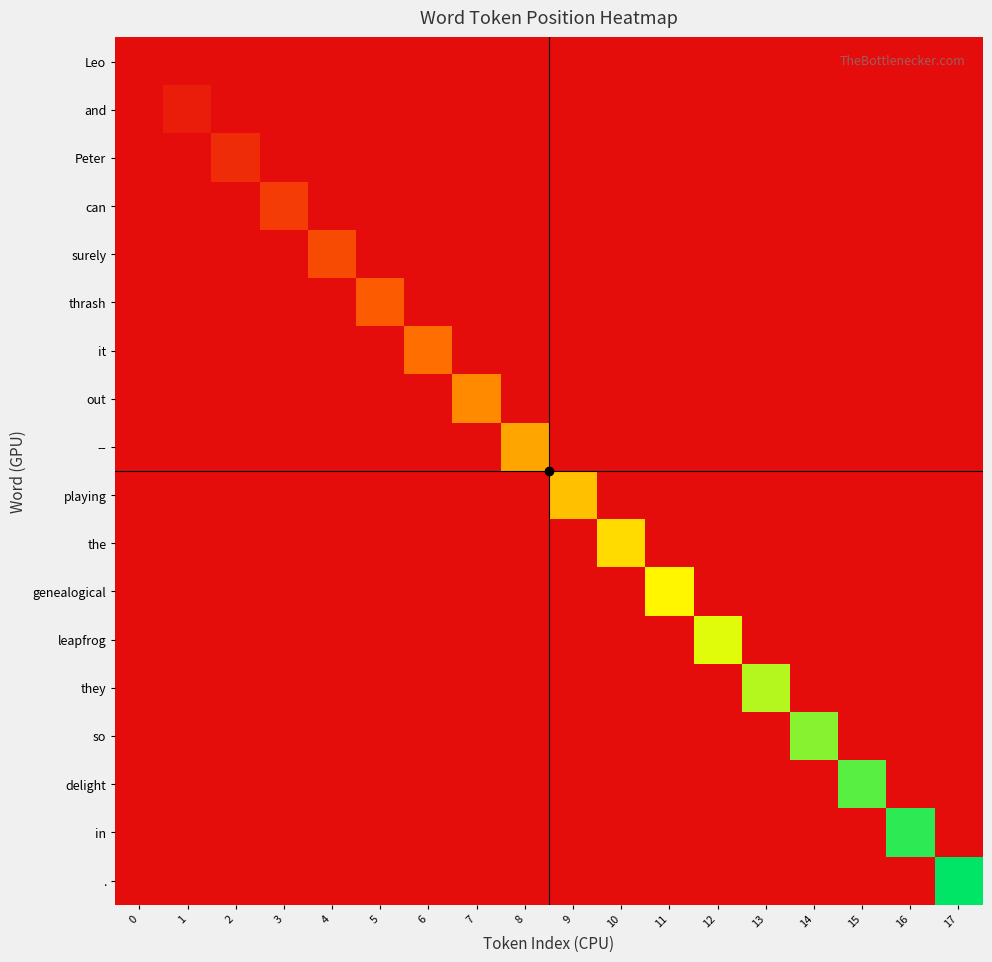

Reading left to right, transcribe all the data shown in this chart.

Leo: 0=0	1=0	2=0	3=0	4=0	5=0	6=0	7=0	8=0	9=0	10=0	11=0	12=0	13=0	14=0	15=0	16=0	17=0
and: 0=0	1=1	2=0	3=0	4=0	5=0	6=0	7=0	8=0	9=0	10=0	11=0	12=0	13=0	14=0	15=0	16=0	17=0
Peter: 0=0	1=0	2=2	3=0	4=0	5=0	6=0	7=0	8=0	9=0	10=0	11=0	12=0	13=0	14=0	15=0	16=0	17=0
can: 0=0	1=0	2=0	3=3	4=0	5=0	6=0	7=0	8=0	9=0	10=0	11=0	12=0	13=0	14=0	15=0	16=0	17=0
surely: 0=0	1=0	2=0	3=0	4=4	5=0	6=0	7=0	8=0	9=0	10=0	11=0	12=0	13=0	14=0	15=0	16=0	17=0
thrash: 0=0	1=0	2=0	3=0	4=0	5=5	6=0	7=0	8=0	9=0	10=0	11=0	12=0	13=0	14=0	15=0	16=0	17=0
it: 0=0	1=0	2=0	3=0	4=0	5=0	6=6	7=0	8=0	9=0	10=0	11=0	12=0	13=0	14=0	15=0	16=0	17=0
out: 0=0	1=0	2=0	3=0	4=0	5=0	6=0	7=7	8=0	9=0	10=0	11=0	12=0	13=0	14=0	15=0	16=0	17=0
--: 0=0	1=0	2=0	3=0	4=0	5=0	6=0	7=0	8=8	9=0	10=0	11=0	12=0	13=0	14=0	15=0	16=0	17=0
playing: 0=0	1=0	2=0	3=0	4=0	5=0	6=0	7=0	8=0	9=9	10=0	11=0	12=0	13=0	14=0	15=0	16=0	17=0
the: 0=0	1=0	2=0	3=0	4=0	5=0	6=0	7=0	8=0	9=0	10=10	11=0	12=0	13=0	14=0	15=0	16=0	17=0
genealogical: 0=0	1=0	2=0	3=0	4=0	5=0	6=0	7=0	8=0	9=0	10=0	11=11	12=0	13=0	14=0	15=0	16=0	17=0
leapfrog: 0=0	1=0	2=0	3=0	4=0	5=0	6=0	7=0	8=0	9=0	10=0	11=0	12=12	13=0	14=0	15=0	16=0	17=0
they: 0=0	1=0	2=0	3=0	4=0	5=0	6=0	7=0	8=0	9=0	10=0	11=0	12=0	13=13	14=0	15=0	16=0	17=0
so: 0=0	1=0	2=0	3=0	4=0	5=0	6=0	7=0	8=0	9=0	10=0	11=0	12=0	13=0	14=14	15=0	16=0	17=0
delight: 0=0	1=0	2=0	3=0	4=0	5=0	6=0	7=0	8=0	9=0	10=0	11=0	12=0	13=0	14=0	15=15	16=0	17=0
in: 0=0	1=0	2=0	3=0	4=0	5=0	6=0	7=0	8=0	9=0	10=0	11=0	12=0	13=0	14=0	15=0	16=16	17=0
.: 0=0	1=0	2=0	3=0	4=0	5=0	6=0	7=0	8=0	9=0	10=0	11=0	12=0	13=0	14=0	15=0	16=0	17=17